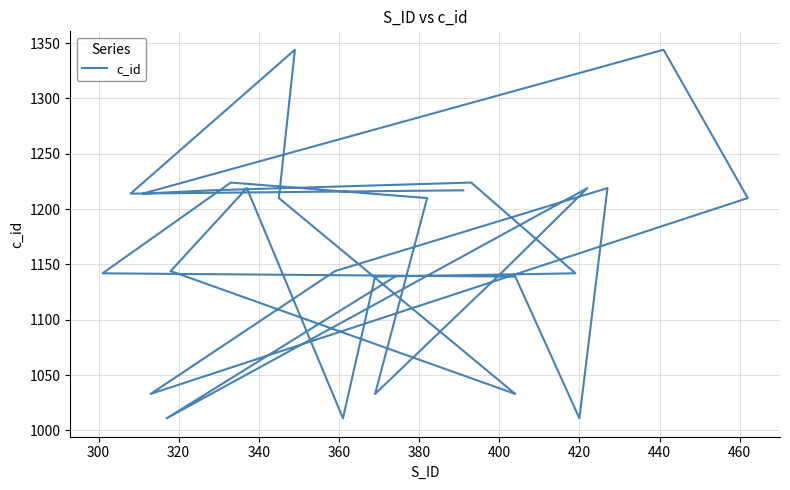

Where is the first local minimum?

300